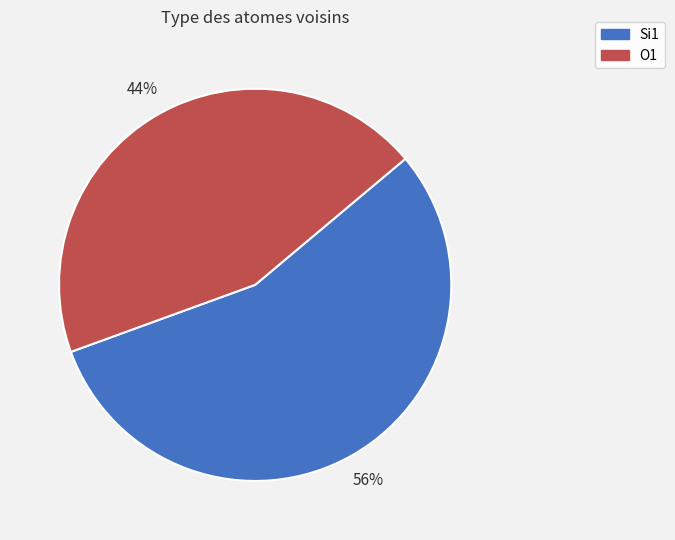

What is the ratio of the value at O1 to the value at Si1?

0.8